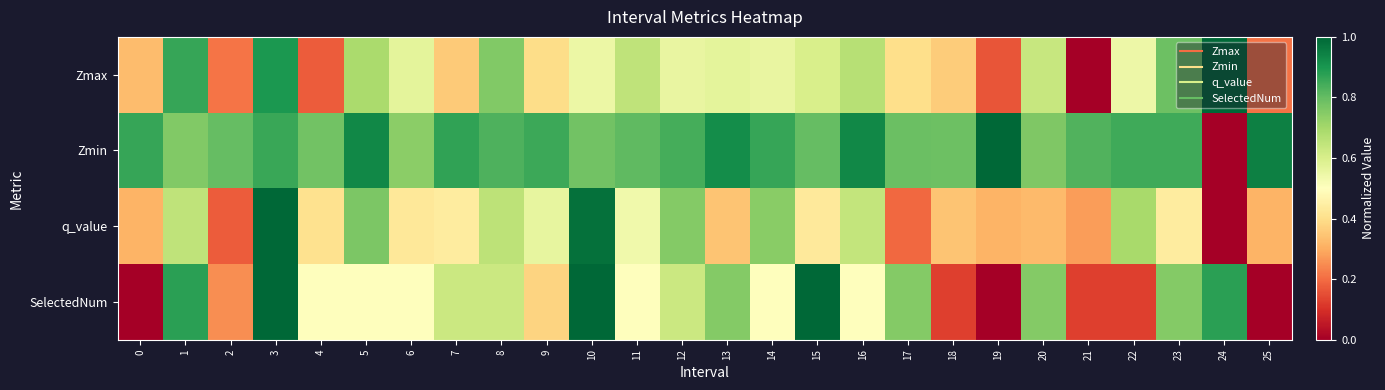

What is the difference between the highest and lowest values at 2?

0.6